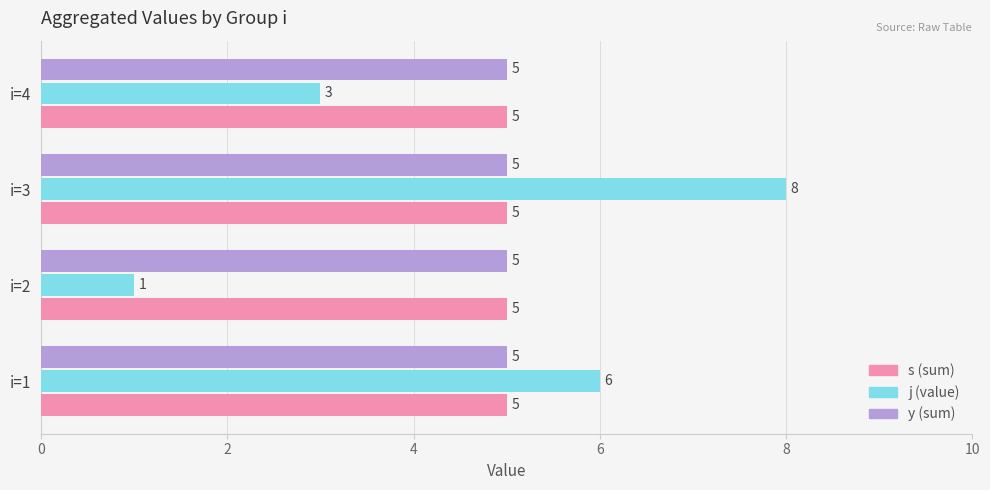

At which category is the sum across all series the highest?

i=3